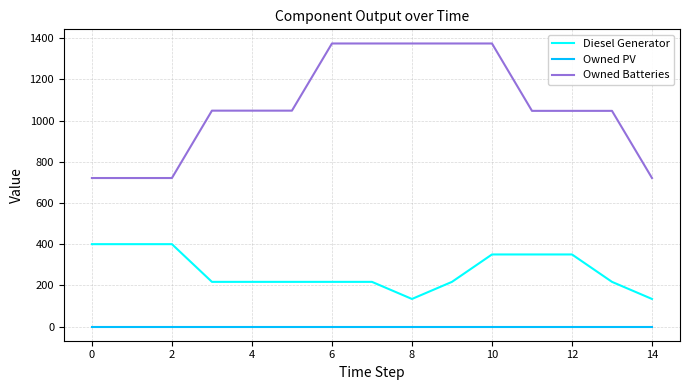

What is the difference between the maximum and minimum values in the Diesel Generator series?

266